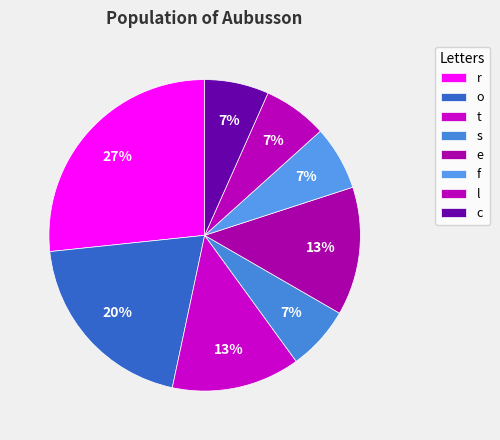

Is there a majority slice in this chart?

No